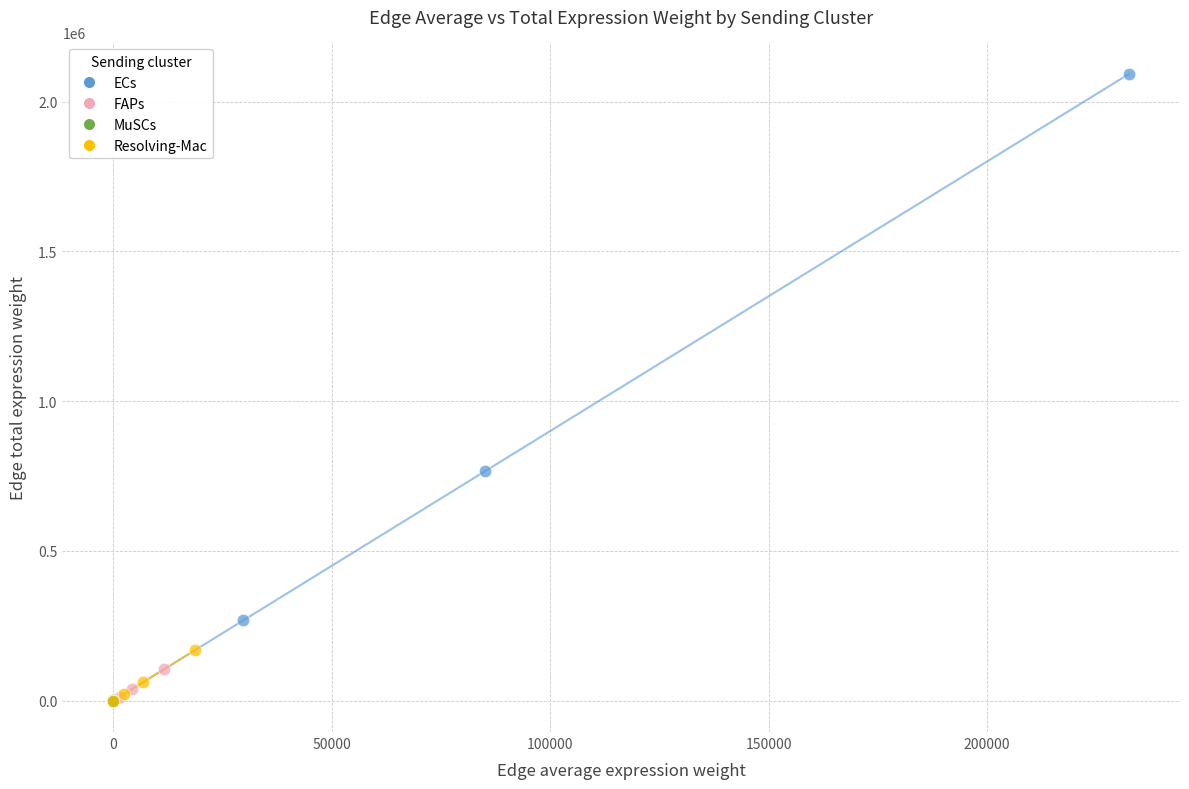

Which series reaches the maximum Y coordinate?

ECs